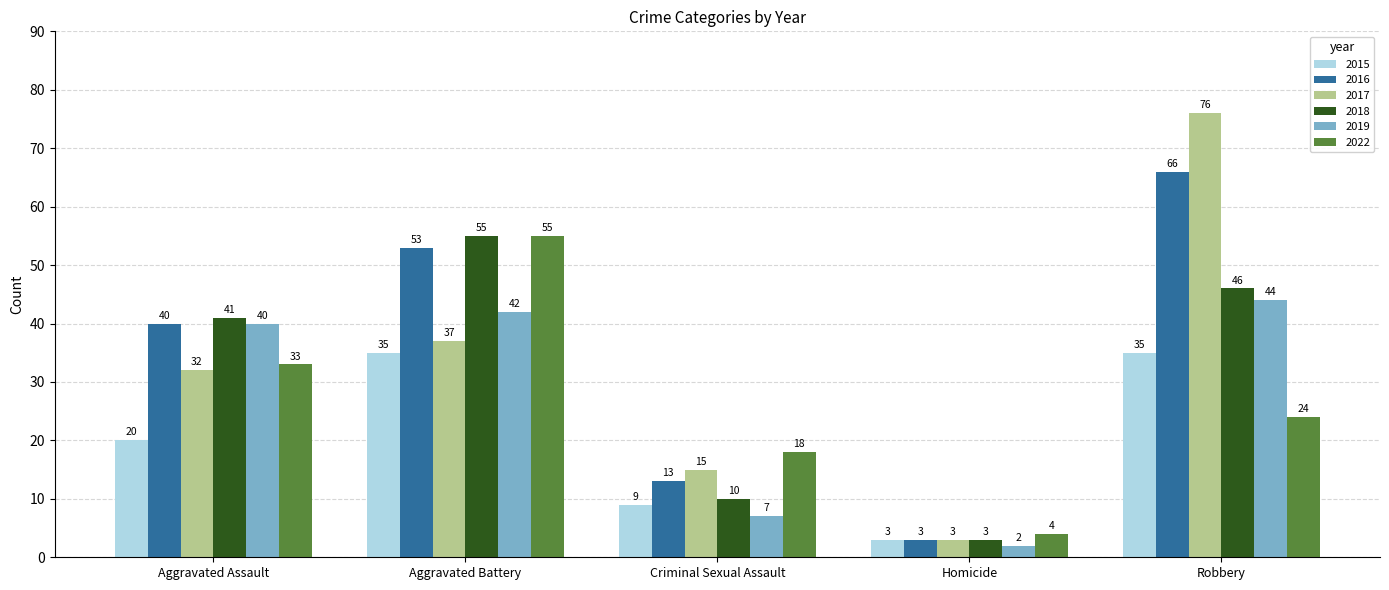

What are all the series names shown in the legend?

2015, 2016, 2017, 2018, 2019, 2022